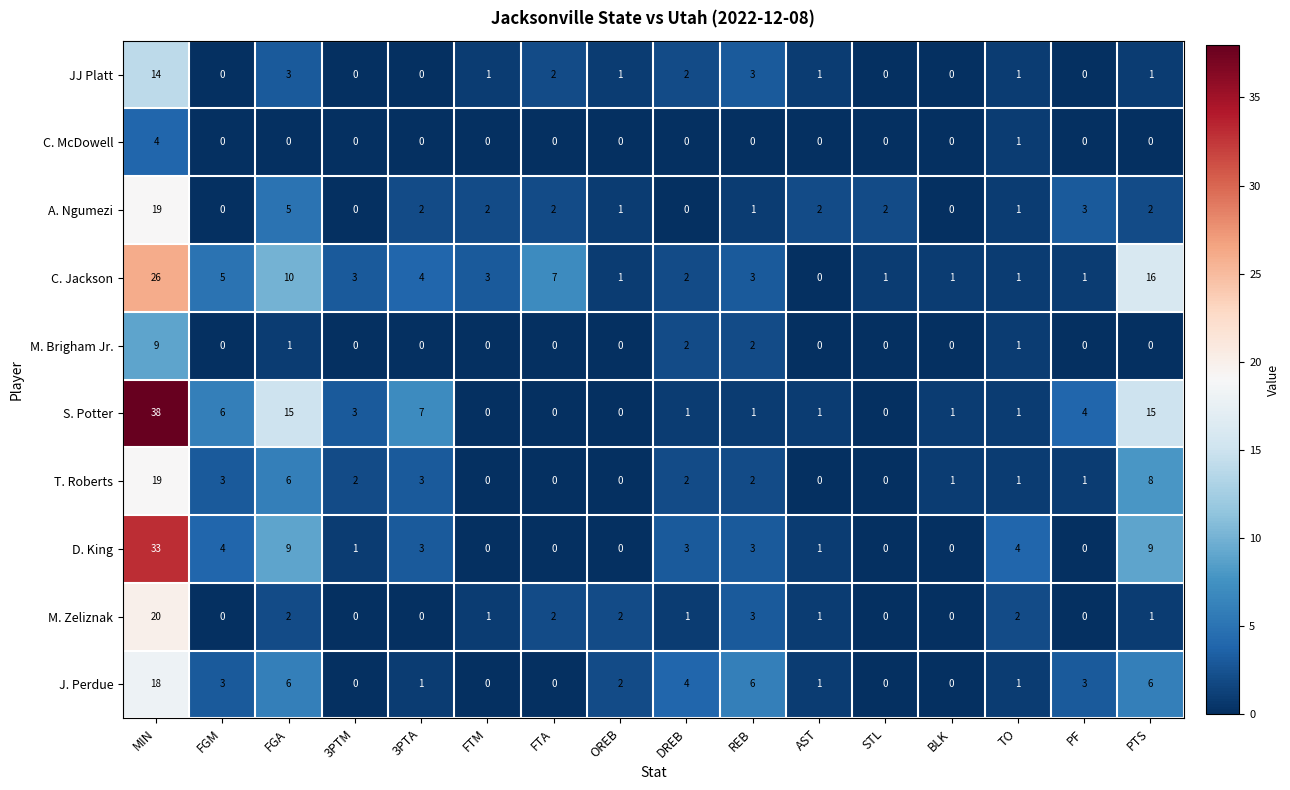

Is the value of D. King at 3PTA greater than the value of M. Zeliznak at STL?

Yes